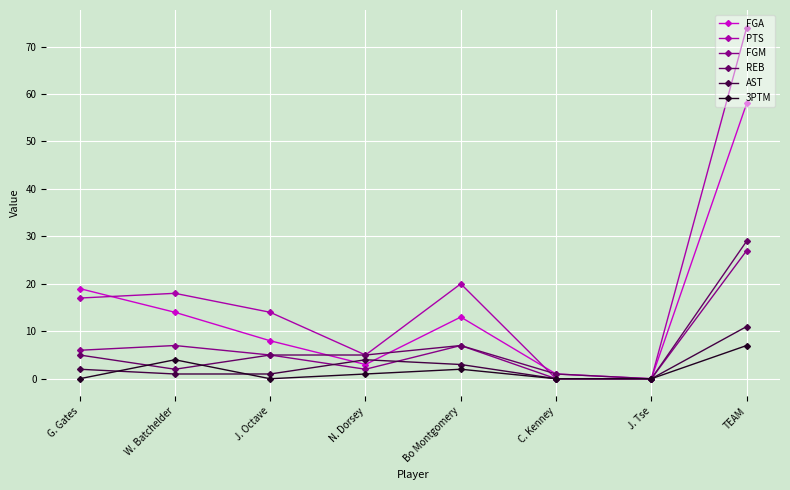

What is the maximum value for FGA?

58